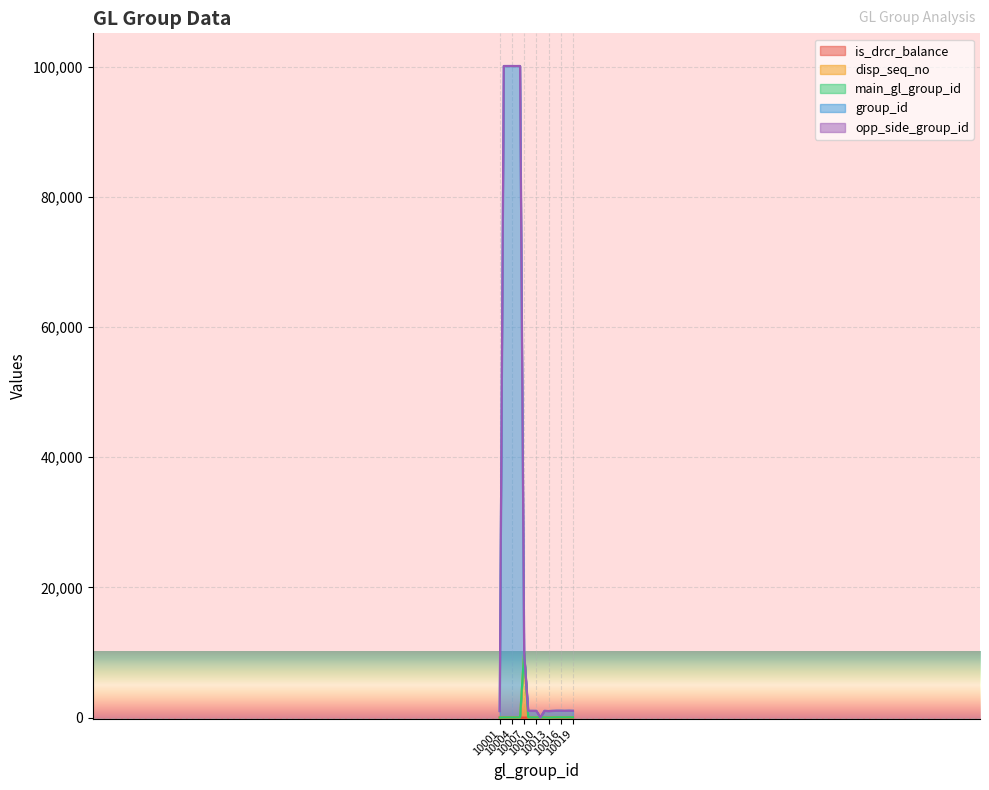

Between 10013 and 10019, which series saw the biggest shift?

group_id